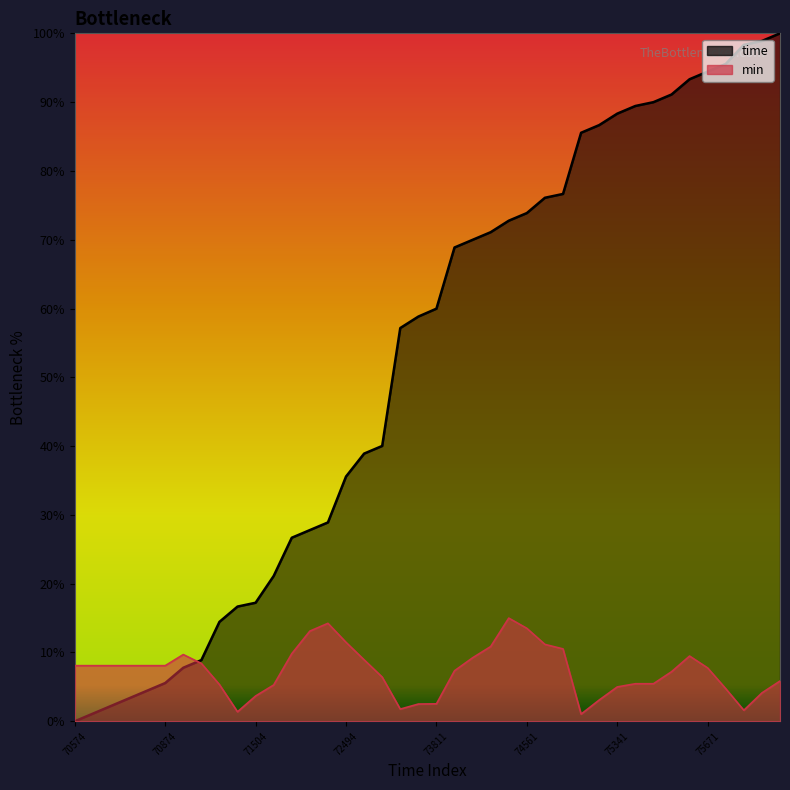

Between which two adjacent categories do min and time first intersect?

70994 and 71054